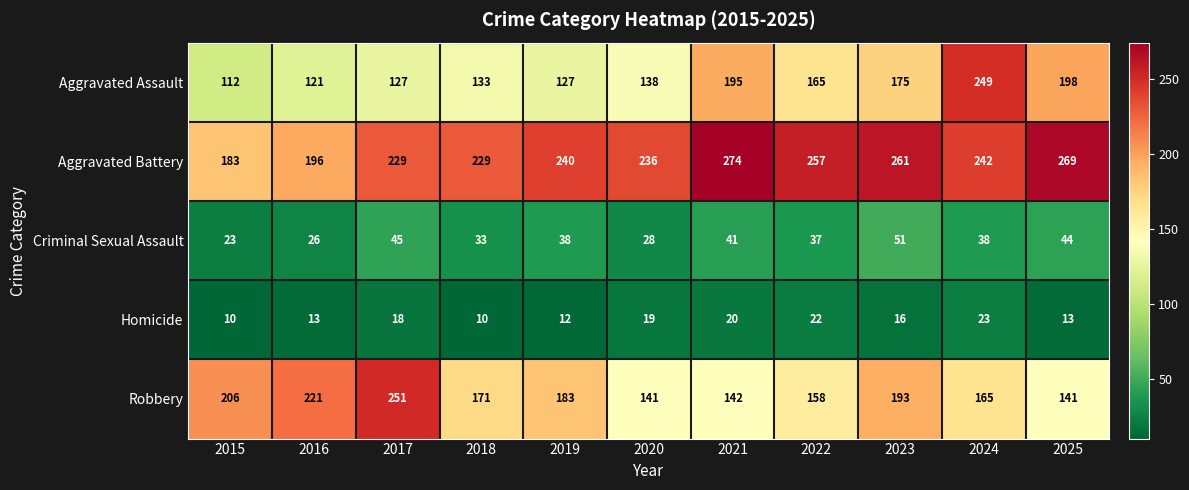

What is the difference between the second highest and second lowest values in the Homicide series?

12